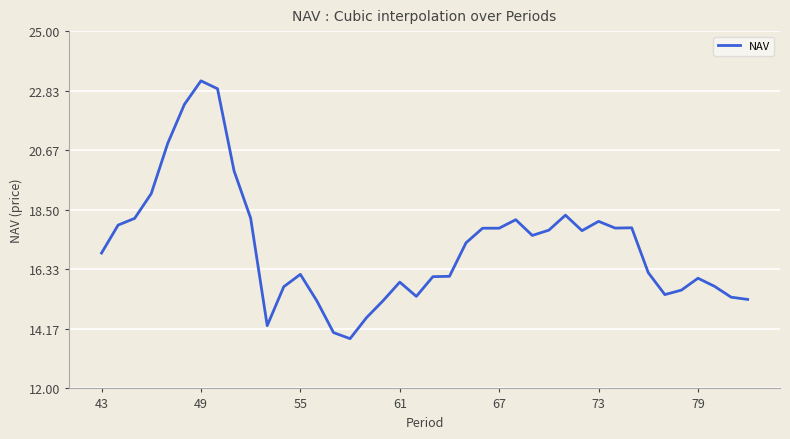

What is the greatest value displayed?

23.2